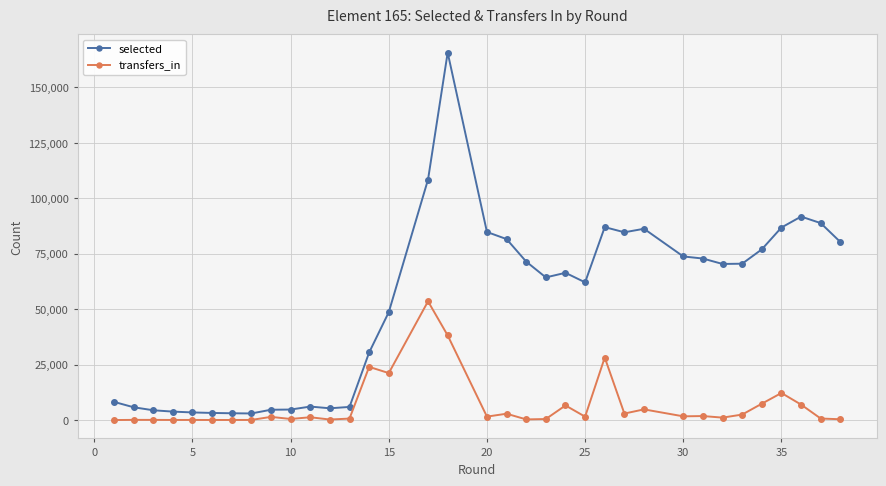

Is this an area chart (filled region under the line)?

No